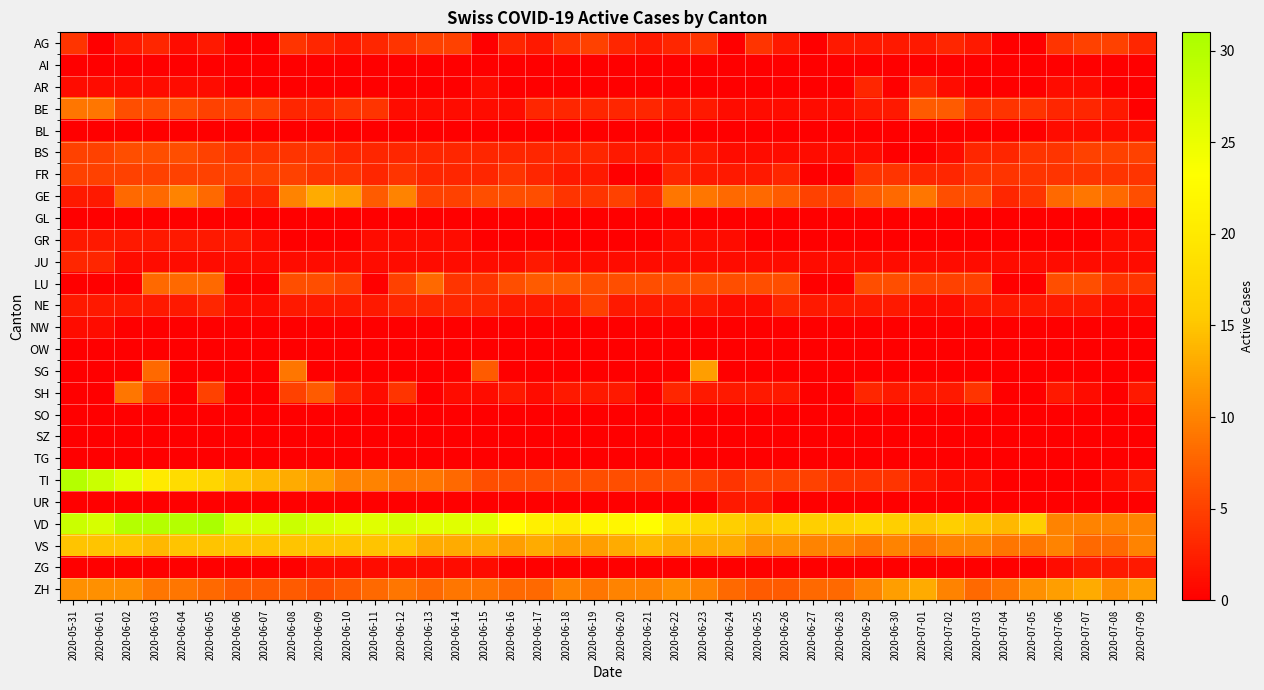

What is the total value across all series at 2020-06-04?

114